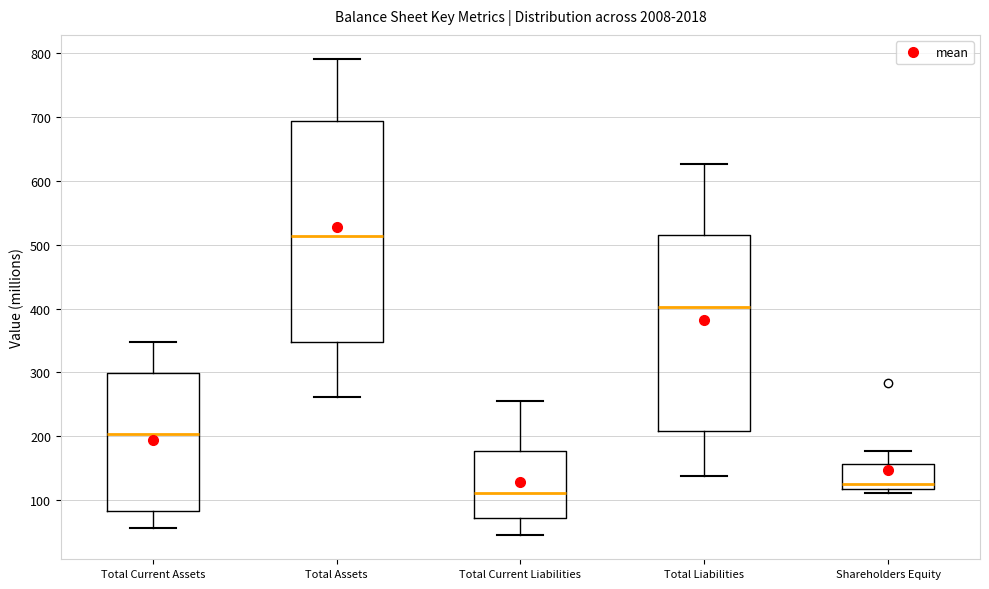

Reading left to right, transcribe this box plot: for each box, give where its median line is, the range the box spans, and where its two whiskers end, as read against the y-axis. The values are not printed on the chart, so give them approximately, as read against the axis.

Total Current Assets: median 200, box 80 to 300, whiskers 60 to 350
Total Assets: median 510, box 350 to 690, whiskers 260 to 790
Total Current Liabilities: median 110, box 70 to 180, whiskers 50 to 260
Total Liabilities: median 400, box 210 to 510, whiskers 140 to 630
Shareholders Equity: median 130, box 120 to 160, whiskers 110 to 180